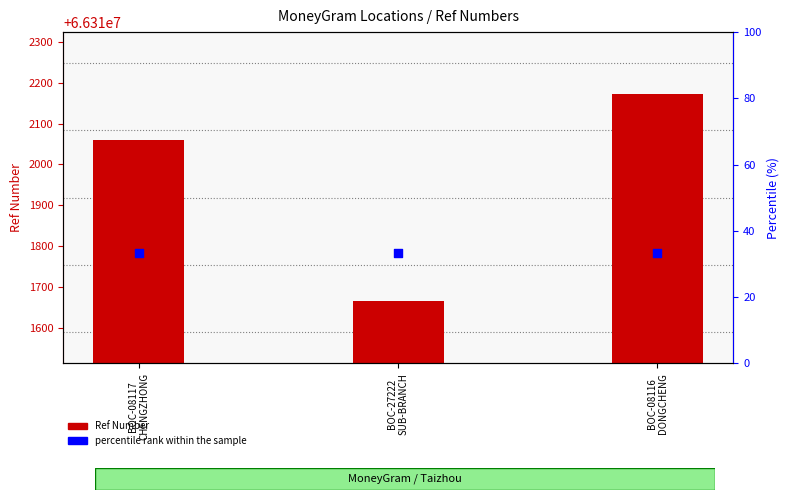

Which series reaches the minimum Y coordinate?

percentile rank within the sample